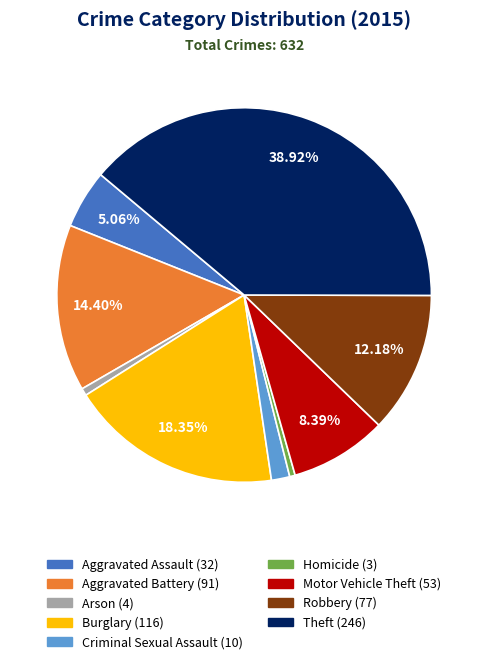

Approximately how many times larger is the value at Aggravated Assault compared to Arson?

8.0